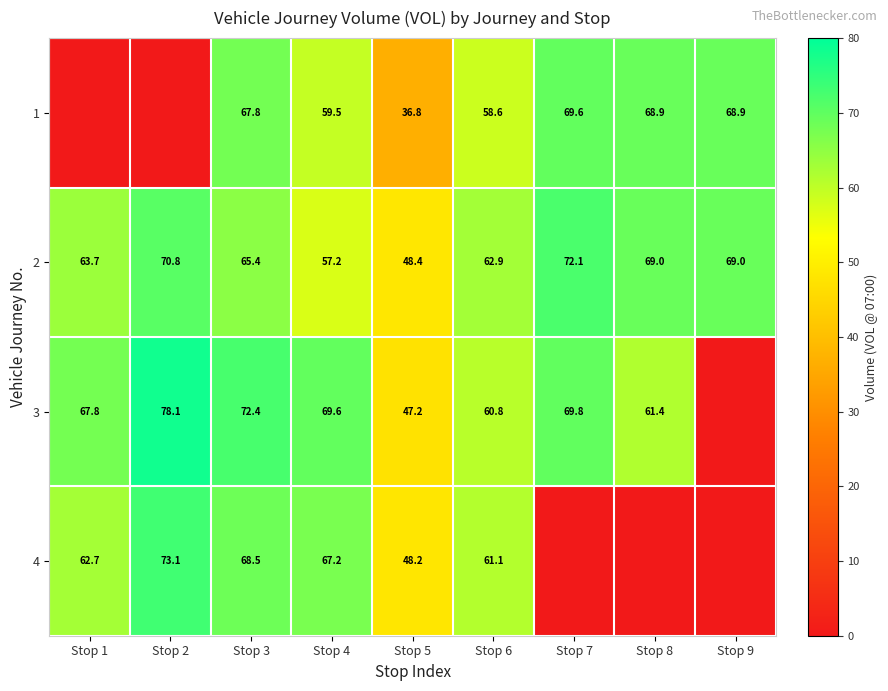

What is the difference between the highest and lowest values at Stop 5?

11.6